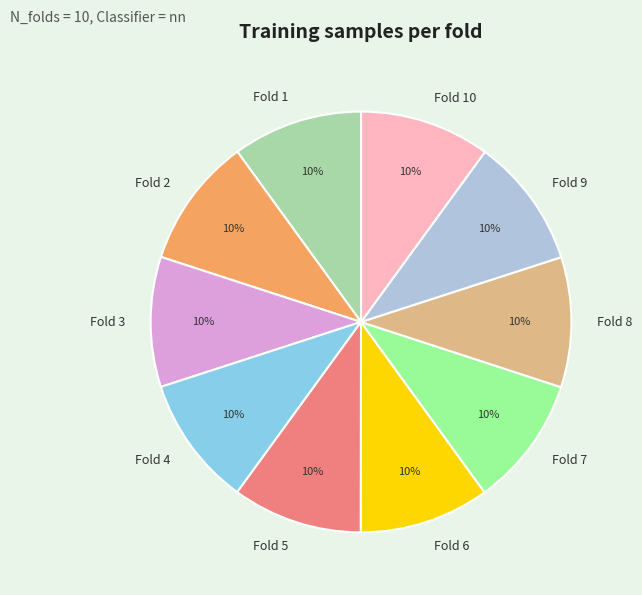

True or false: Fold 5 accounts for 10% of the total.

True